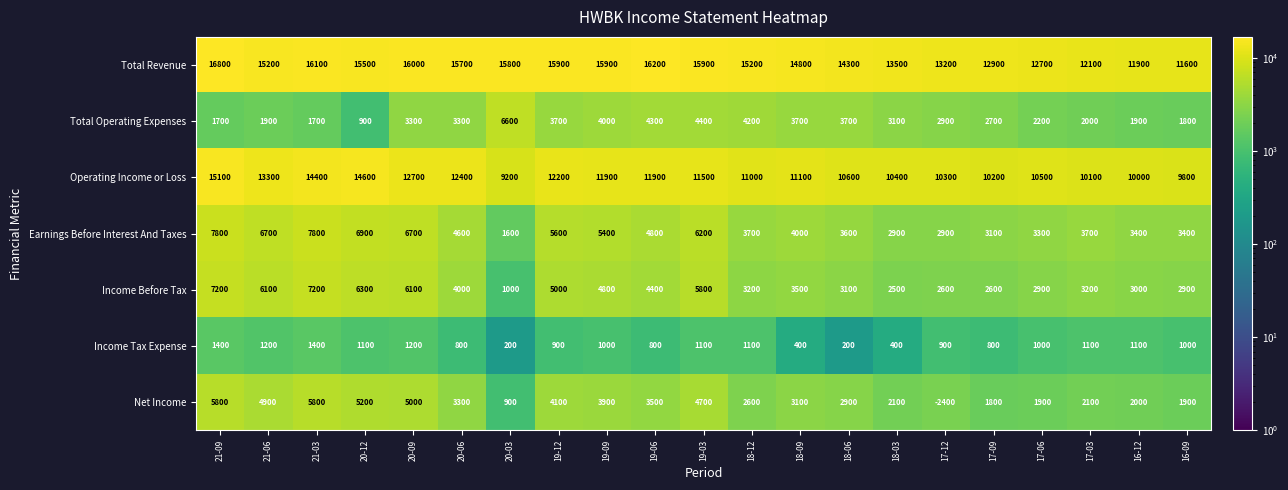

At which category is the sum across all series the highest?

21-09